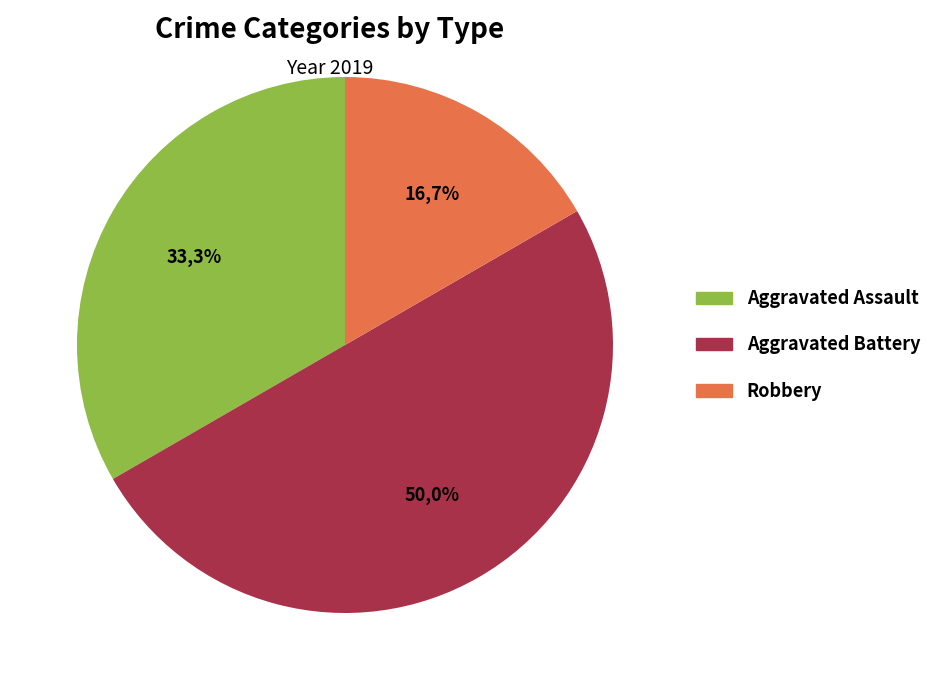

Does any single category account for the majority?

No